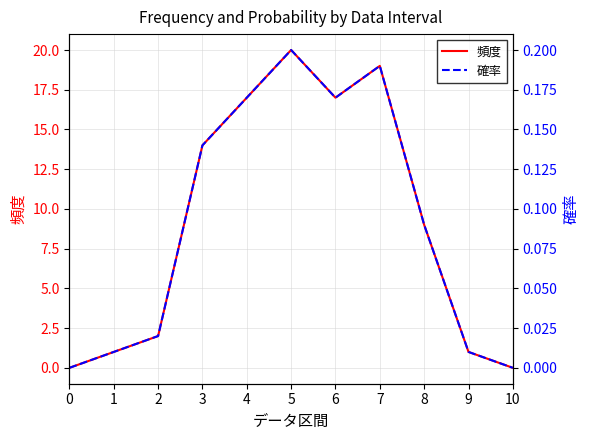

What is the sum of all 頻度 values?

100